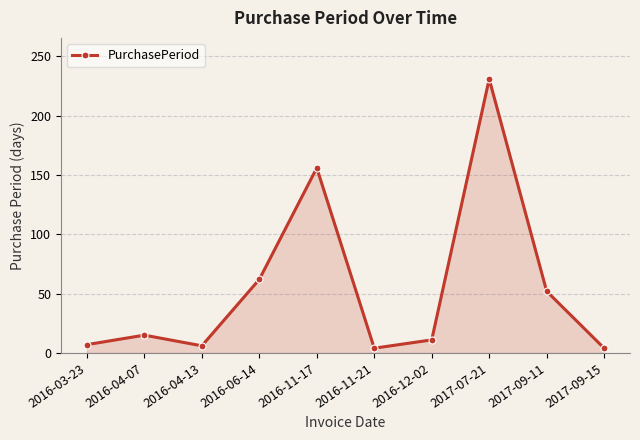

Does the chart have visible grid lines?

Yes